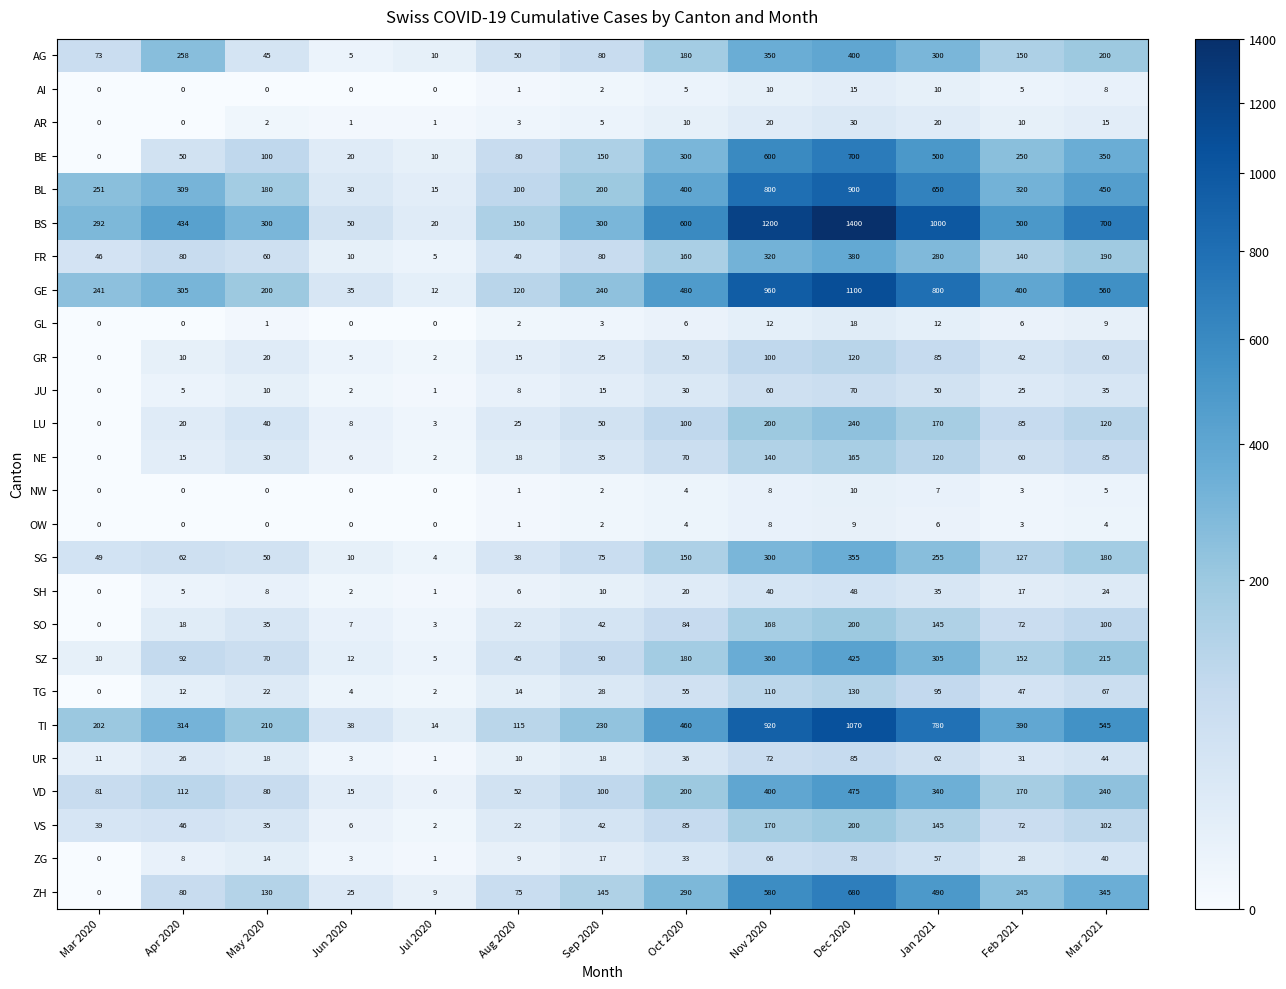

Which series has the widest spread of values?

BS